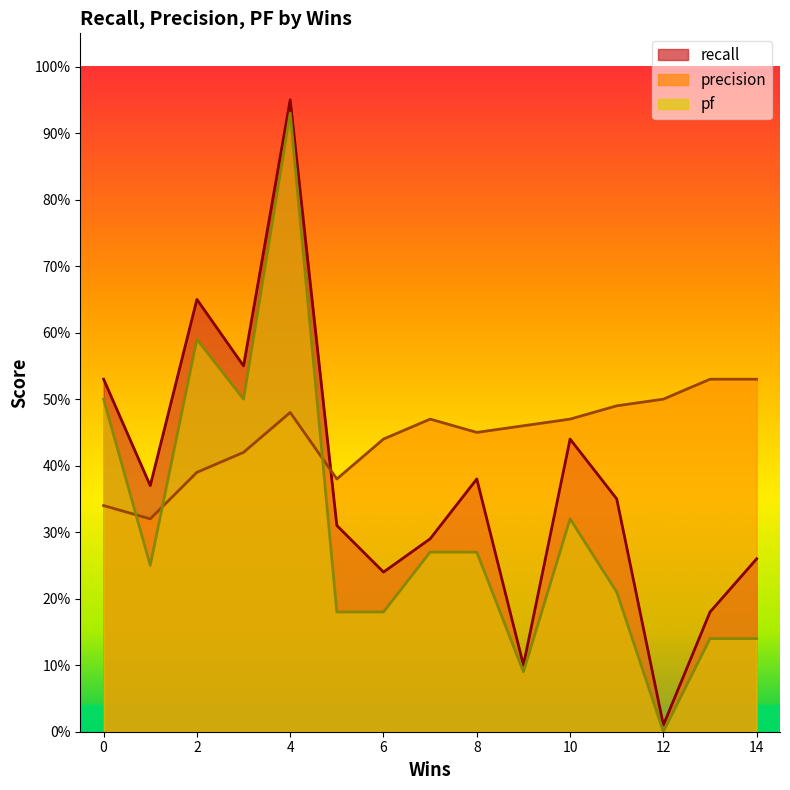

What is the sum of all pf values?

4.6